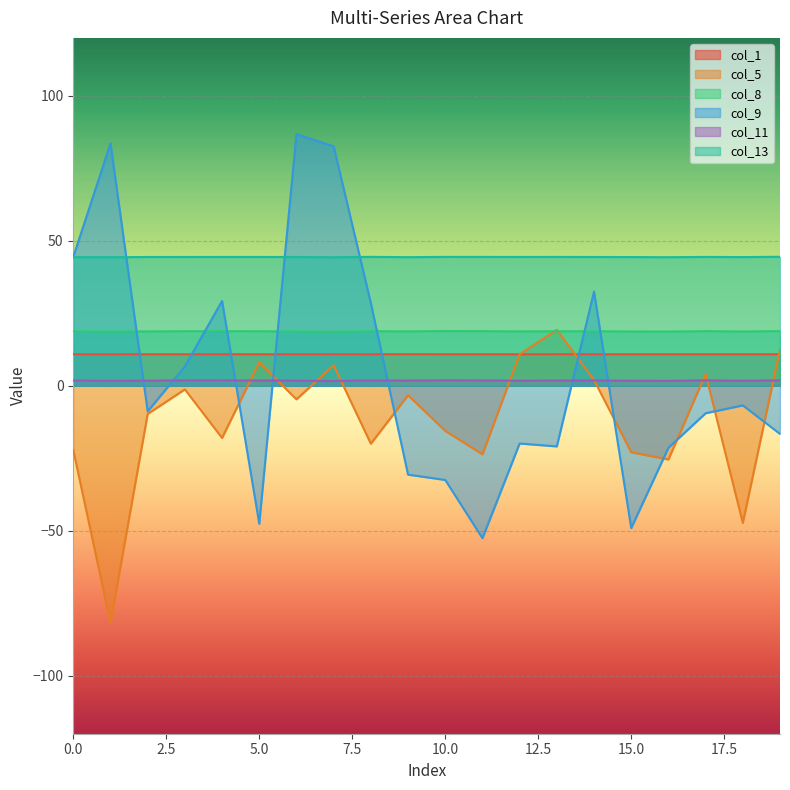

Reading left to right, list all the values displayed in this chart.

col_1: 0=10.9	1=10.9	2=10.9	3=10.9	4=10.9	5=10.9	6=10.9	7=10.9	8=10.9	9=10.9	10=10.9	11=10.9	12=10.9	13=10.9	14=10.9	15=10.9	16=10.9	17=10.9	18=10.9	19=10.9
col_5: 0=-22.2	1=-81.8	2=-9.7	3=-1.2	4=-18.0	5=8.1	6=-4.7	7=7.1	8=-20.0	9=-3.3	10=-15.5	11=-23.6	12=10.9	13=19.3	14=2.0	15=-22.9	16=-25.4	17=4.1	18=-47.3	19=12.6
col_8: 0=18.8	1=18.7	2=18.8	3=18.8	4=18.9	5=18.8	6=18.8	7=18.7	8=18.8	9=18.8	10=18.9	11=18.9	12=18.8	13=18.8	14=18.8	15=18.7	16=18.7	17=18.9	18=18.7	19=18.9
col_9: 0=44.4	1=83.6	2=-8.8	3=6.7	4=29.3	5=-47.6	6=86.8	7=82.6	8=28.5	9=-30.6	10=-32.5	11=-52.6	12=-19.9	13=-20.9	14=32.5	15=-49.1	16=-21.4	17=-9.5	18=-6.7	19=-16.6
col_11: 0=1.8	1=1.7	2=1.8	3=1.8	4=1.9	5=1.8	6=1.8	7=1.7	8=1.8	9=1.8	10=1.9	11=1.8	12=1.8	13=1.8	14=1.8	15=1.7	16=1.7	17=1.9	18=1.7	19=1.9
col_13: 0=44.4	1=44.4	2=44.4	3=44.4	4=44.4	5=44.4	6=44.4	7=44.3	8=44.5	9=44.4	10=44.5	11=44.5	12=44.4	13=44.5	14=44.4	15=44.4	16=44.4	17=44.4	18=44.4	19=44.5